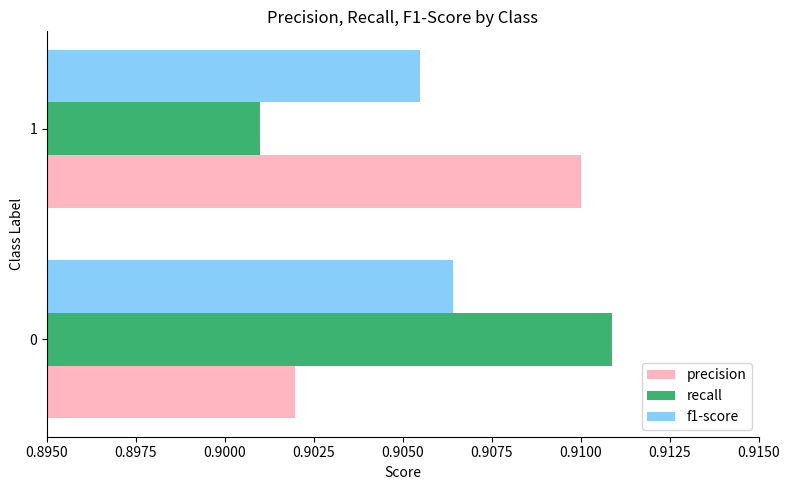

List the labels in order of f1-score value, largest first.

0, 1